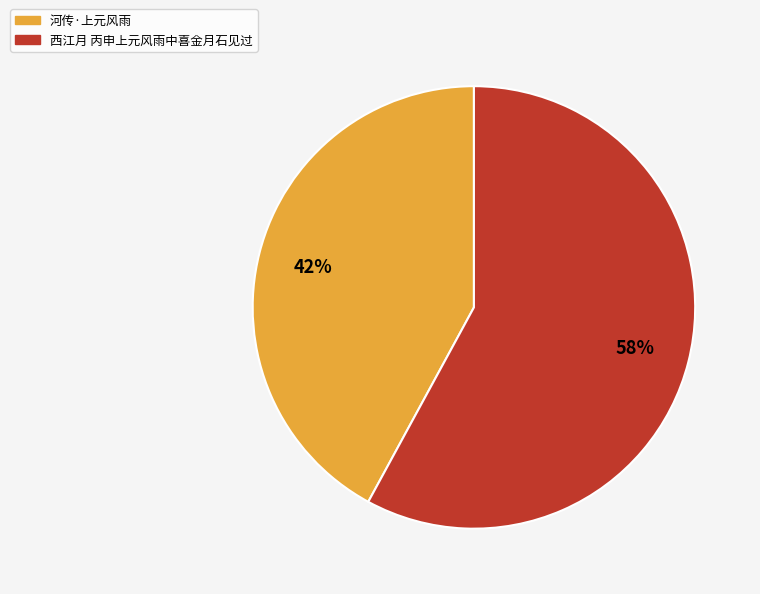

Does 河传·上元风雨 account for over 50% of the chart?

No